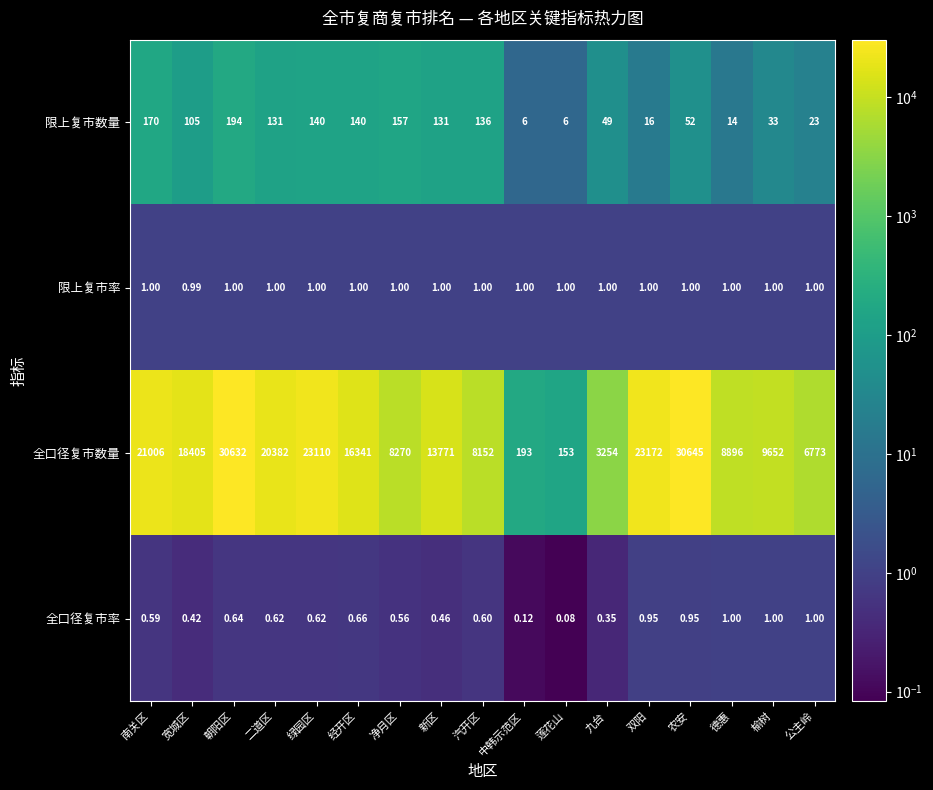

Which series changed the most between 宽城区 and 净月区?

全口径复市数量